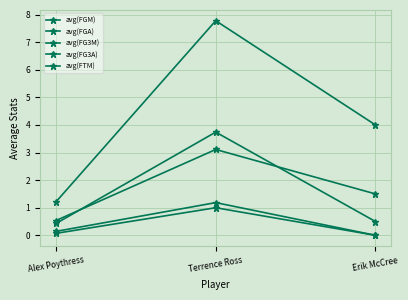

Which series has the largest total across all categories?

avg(FGA)